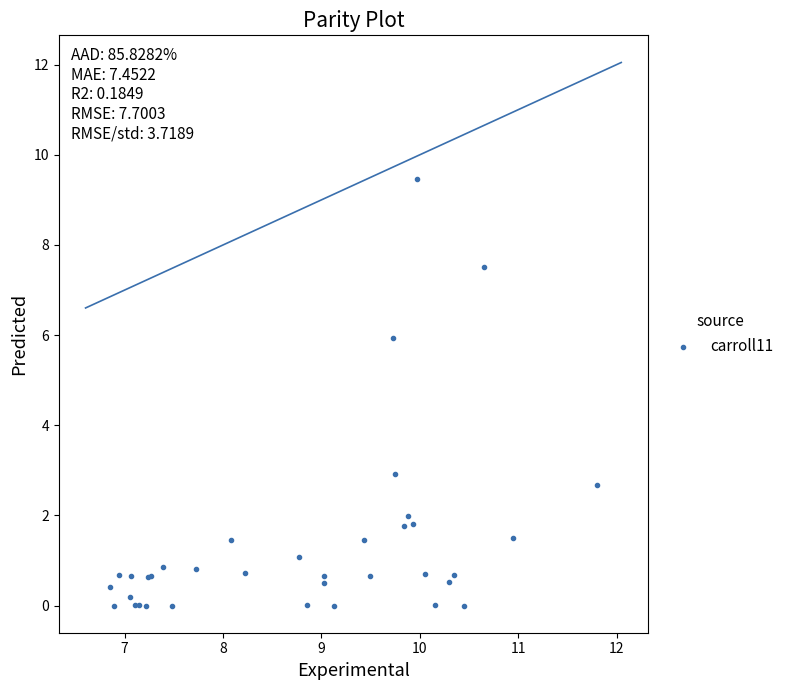

What Y value in the scatter plot is closest to 4?

2.9